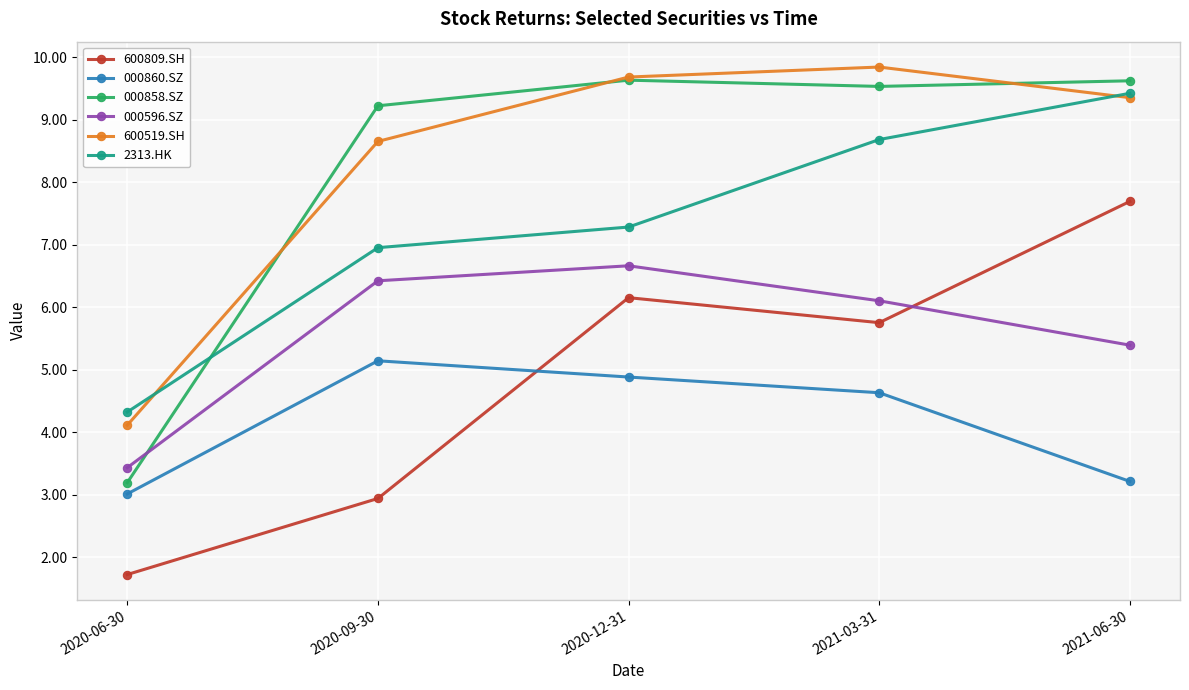

Which series has the widest spread of values?

000858.SZ